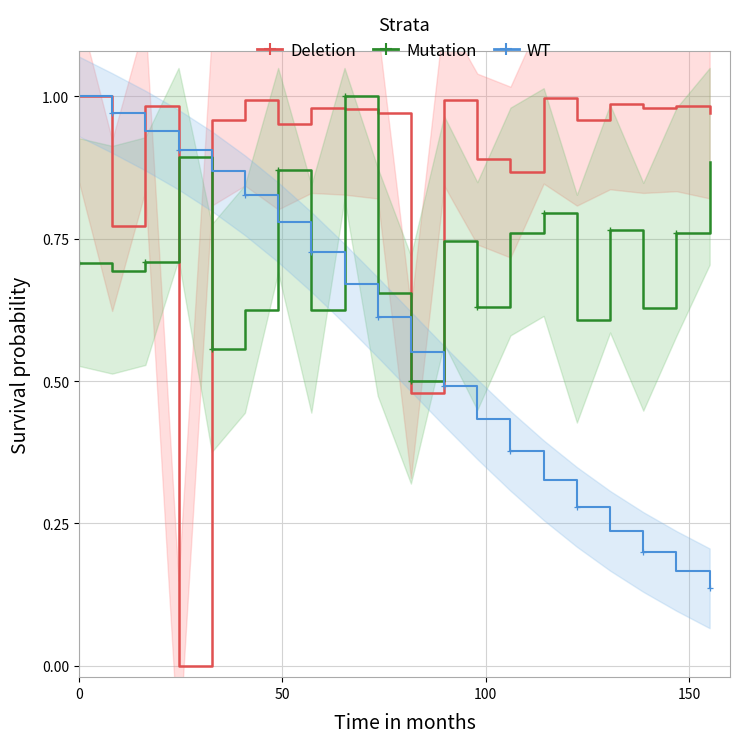

What are all the series names shown in the legend?

Deletion, Mutation, WT